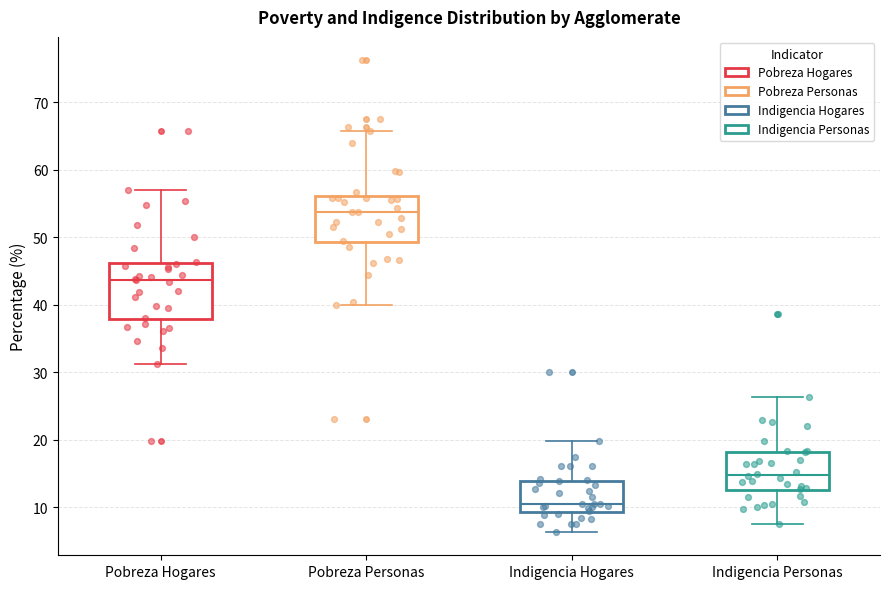

Reading left to right, read every box against the y-axis: the position of its median line, the range the box covers, and the ends of its whiskers. The values are not printed on the chart, so give them approximately, as read against the axis.

Pobreza Hogares: median 44, box 38 to 46, whiskers 31 to 57
Pobreza Personas: median 54, box 49 to 56, whiskers 40 to 66
Indigencia Hogares: median 11, box 9 to 14, whiskers 6 to 20
Indigencia Personas: median 15, box 13 to 18, whiskers 8 to 26